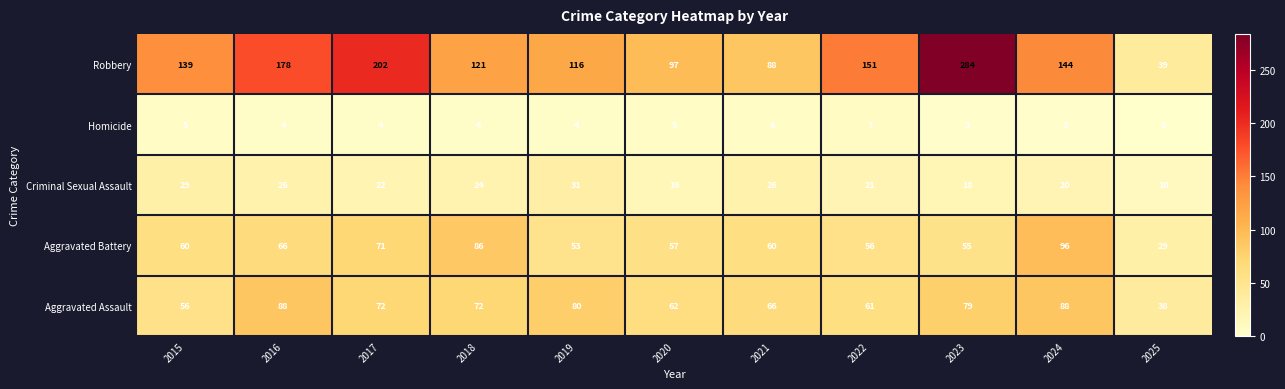

Rank the series by their maximum value, from highest to lowest.

Robbery, Aggravated Battery, Aggravated Assault, Criminal Sexual Assault, Homicide